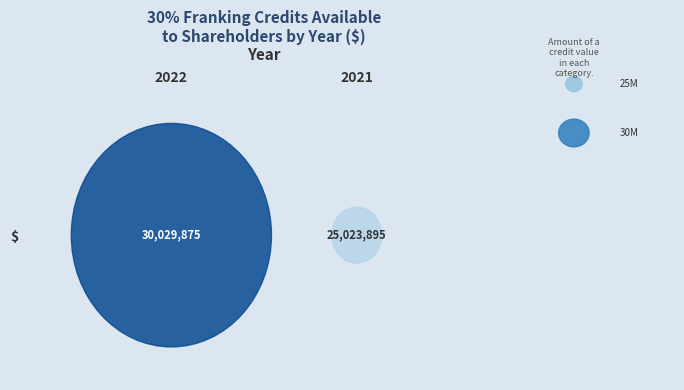

Reading left to right, transcribe all the data shown in this chart.

30029875	25023895